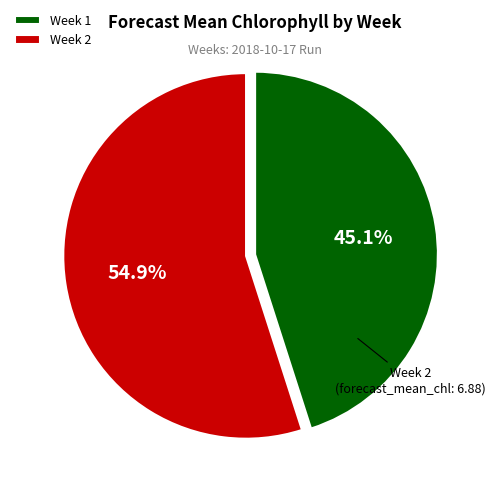

Combined, do Week 1 and Week 2 account for over 50%?

Yes